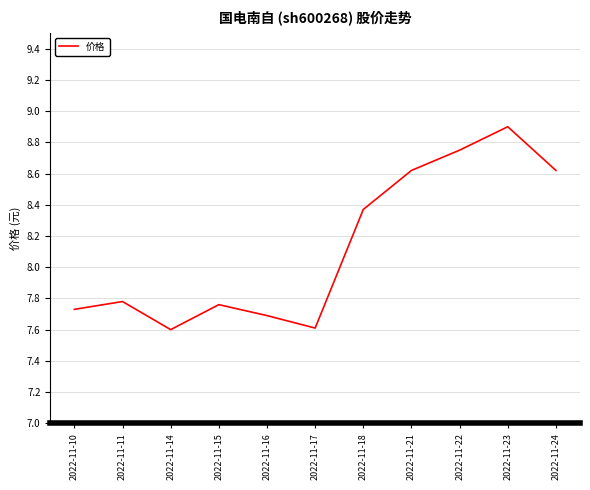

Where is the data nearest to the value 8?

2022-11-11